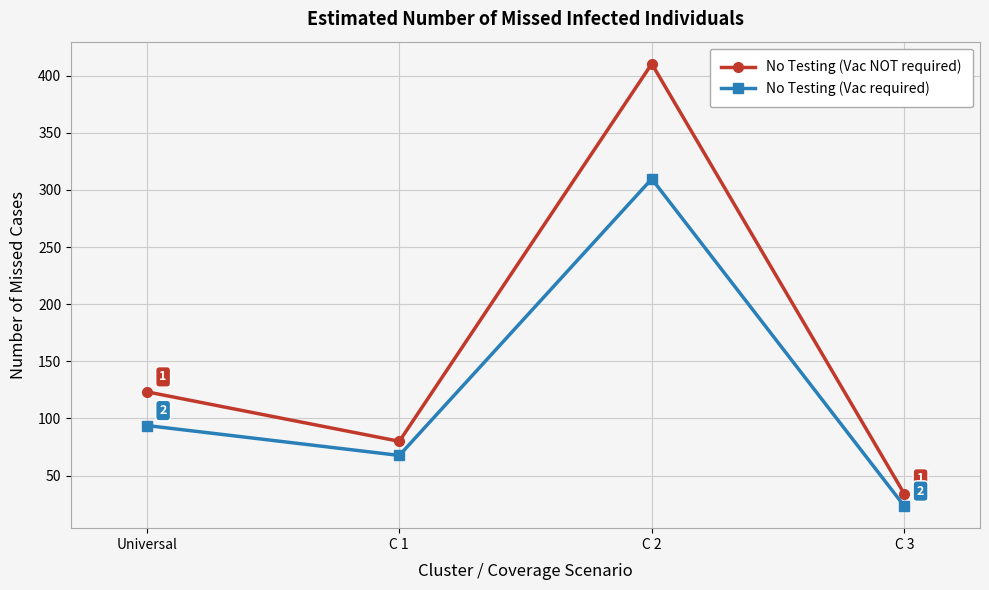

What is the value of the No Testing (Vac NOT required) point at the 4th from the left?

34.1